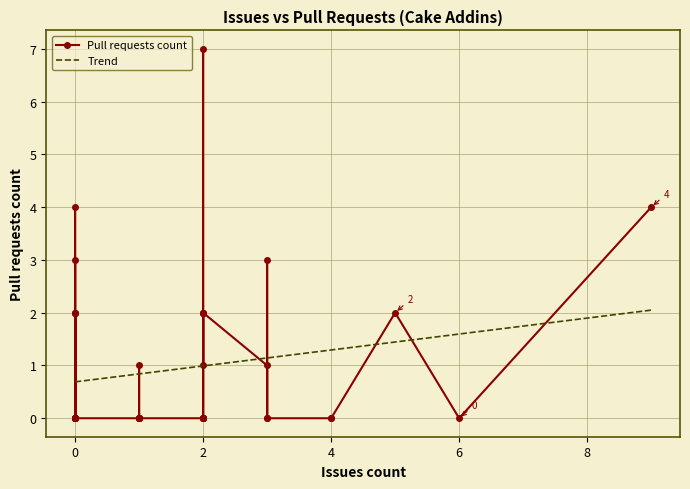

What is the maximum value for Trend?

2.0